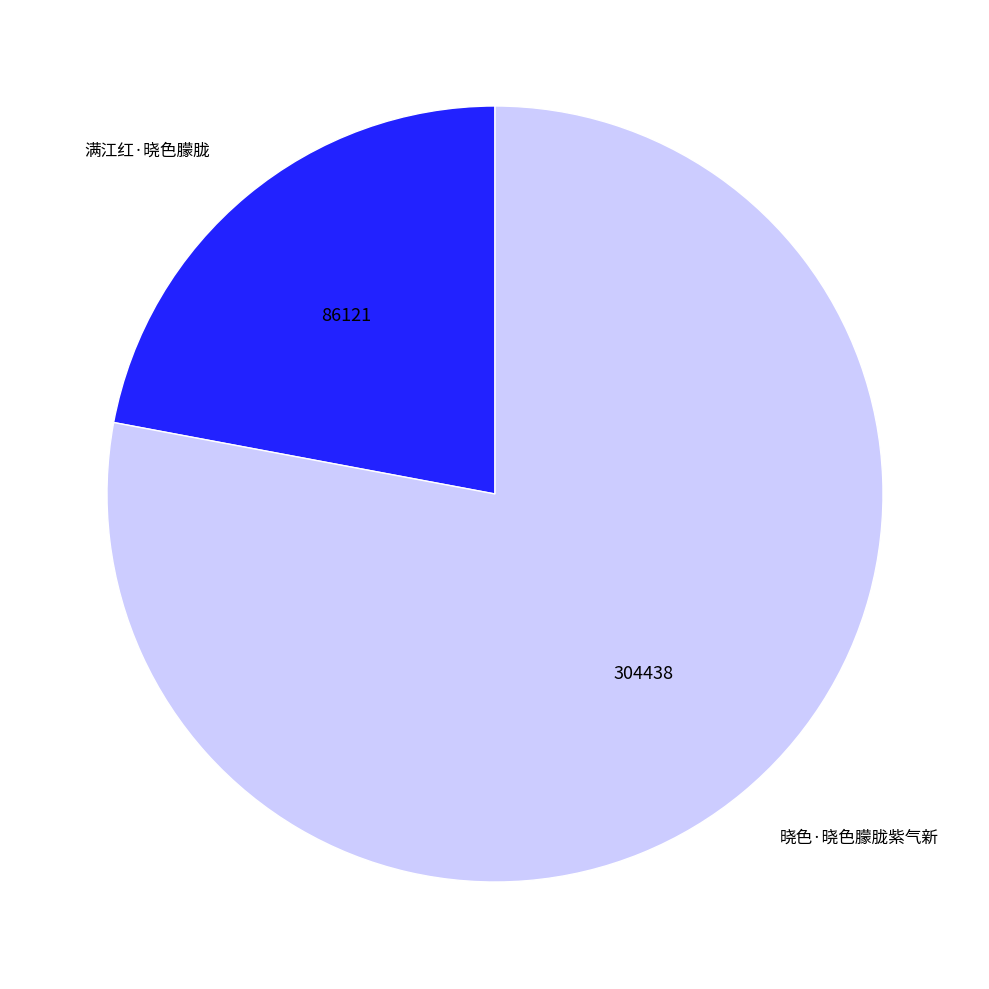

Do 满江红·晓色朦胧 and 晓色·晓色朦胧紫气新 together represent more than half of the pie?

Yes